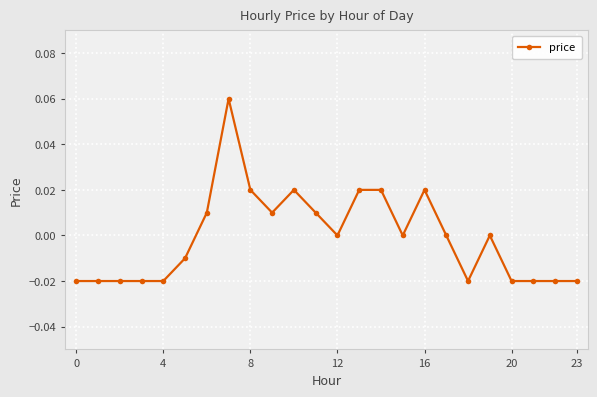

True or false: there are more than 2 points higher than both neighbors.

True